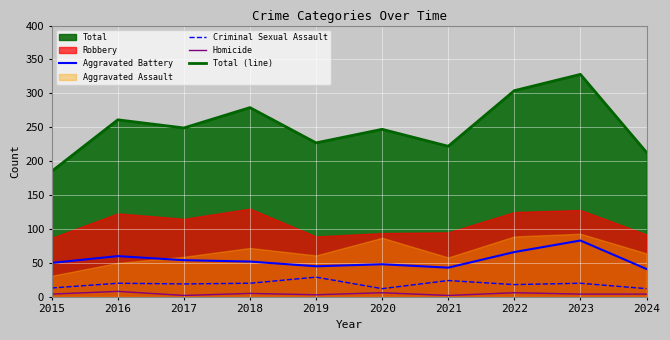

What is the value of the Homicide point at the 1st from the left?

4